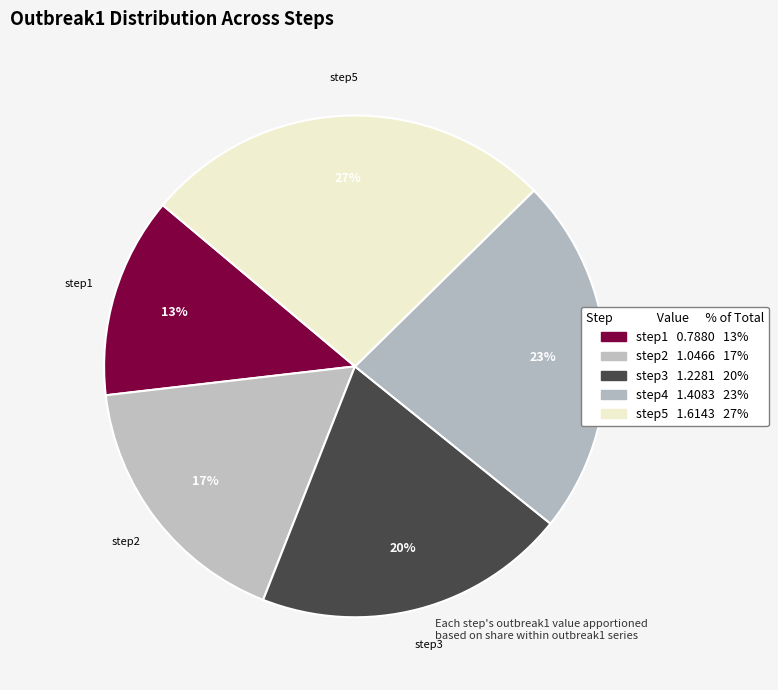

Which has a higher value, step1 or step4?

step4